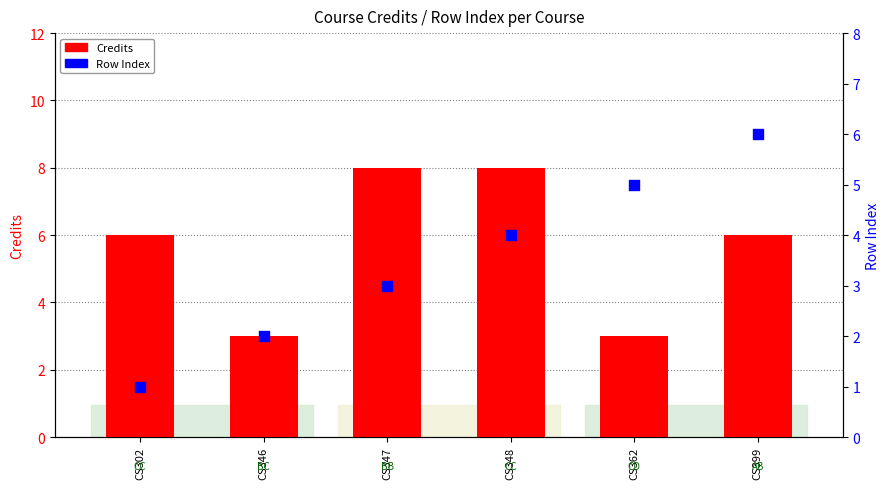

Which series has the widest spread of Y values?

Credits